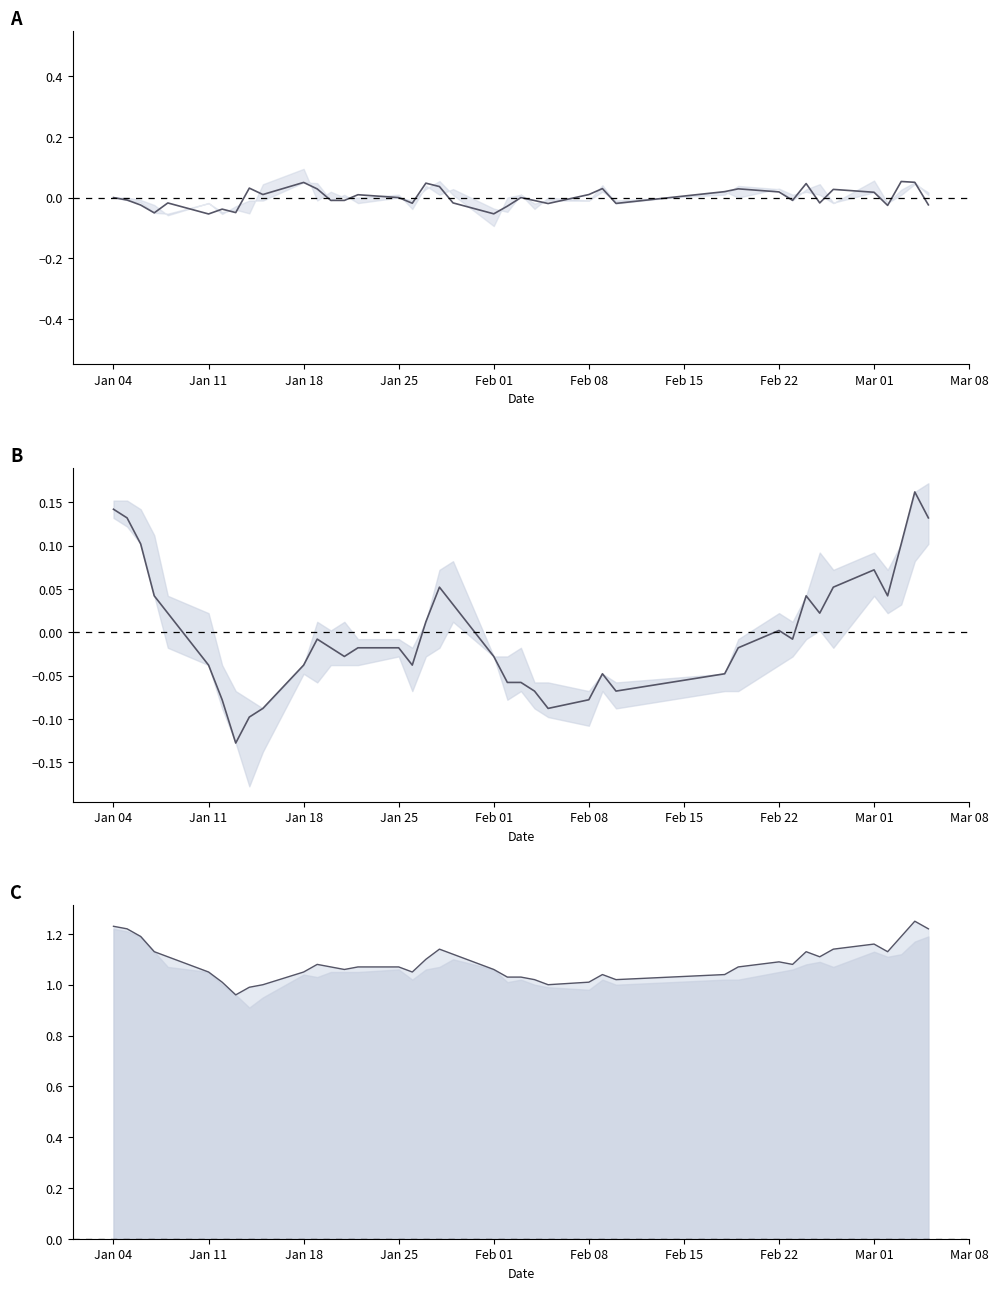

What is the minimum value shown in the chart?

-0.1